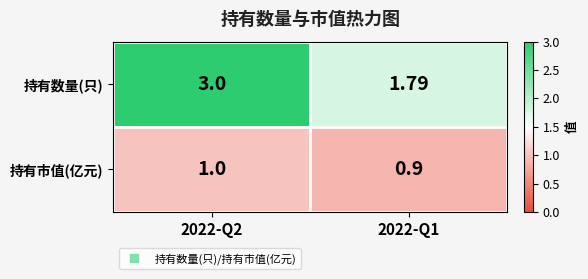

How many categories are shown in the chart?

2